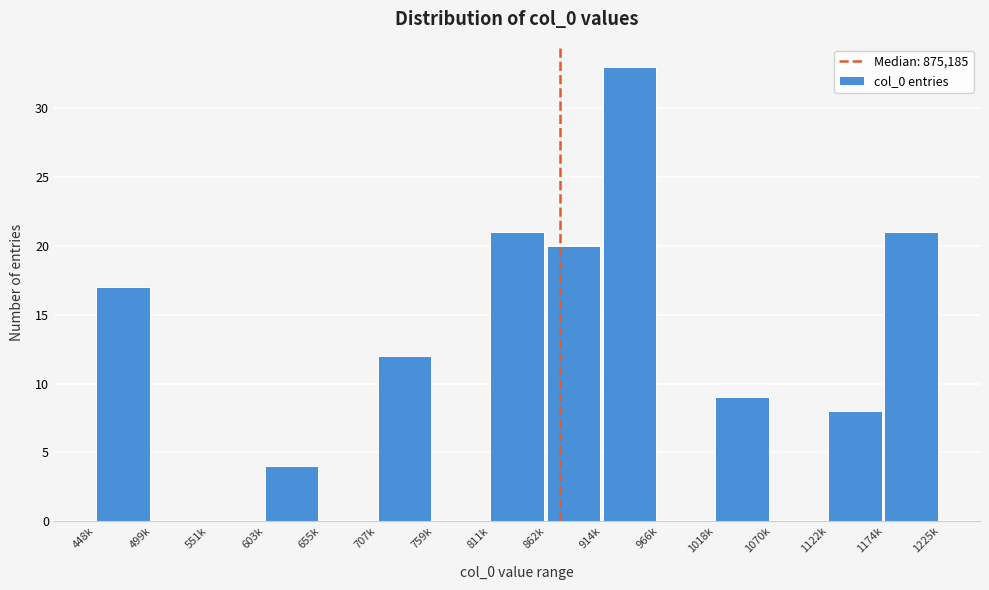

Reading left to right, extract all data points from this chart.

448k=17	499k=0	551k=0	603k=4	655k=0	707k=12	759k=0	811k=21	862k=20	914k=33	966k=0	1018k=9	1070k=0	1122k=8	1174k=21